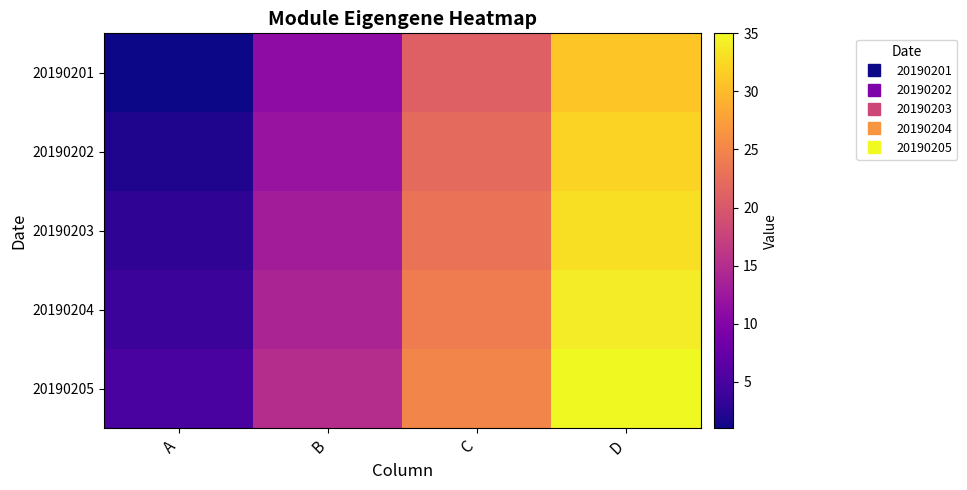

Reading left to right, what are all the values shown in this chart?

20190201: A=1	B=11	C=21	D=31
20190202: A=2	B=12	C=22	D=32
20190203: A=3	B=13	C=23	D=33
20190204: A=4	B=14	C=24	D=34
20190205: A=5	B=15	C=25	D=35